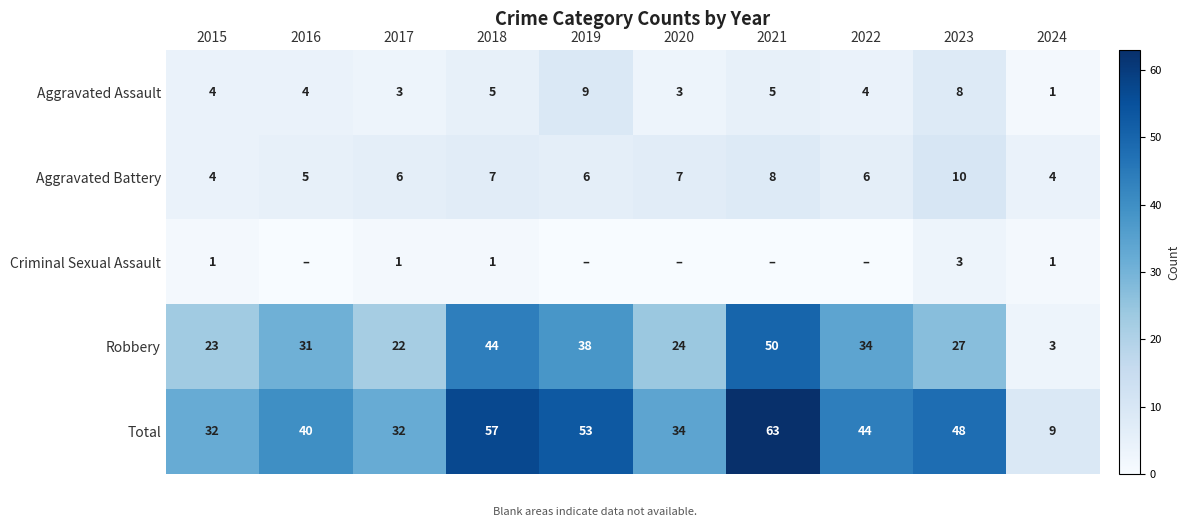

The Aggravated Battery series shows 7 at 2023. True or false?

False